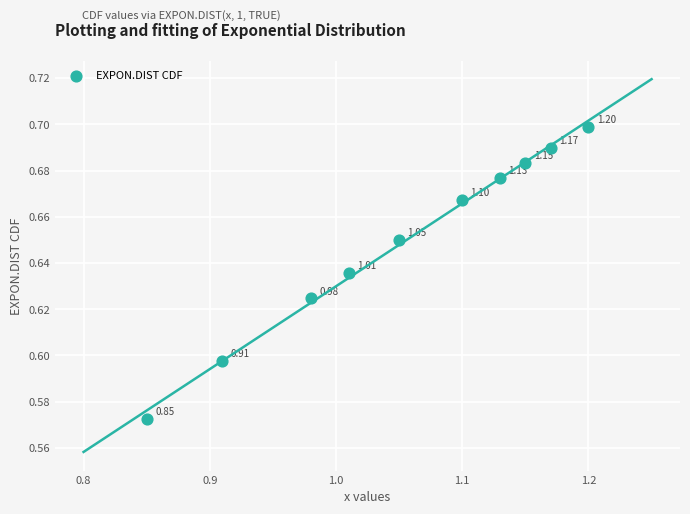

What is the range of X values (max minus min)?

0.3